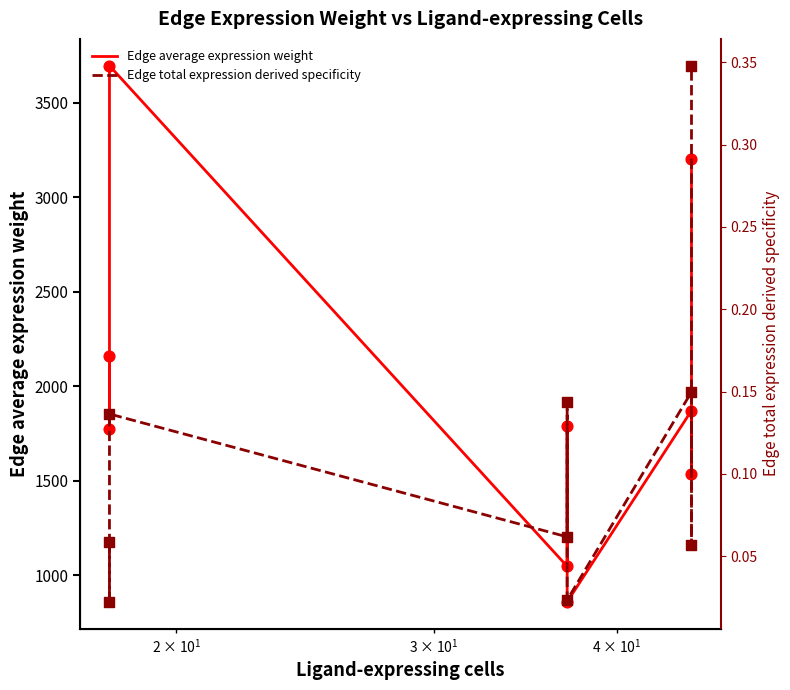

Is the value of Edge average expression weight at $\mathdefault{10^{0}}$ greater than the value of Edge total expression derived specificity at 4?

Yes